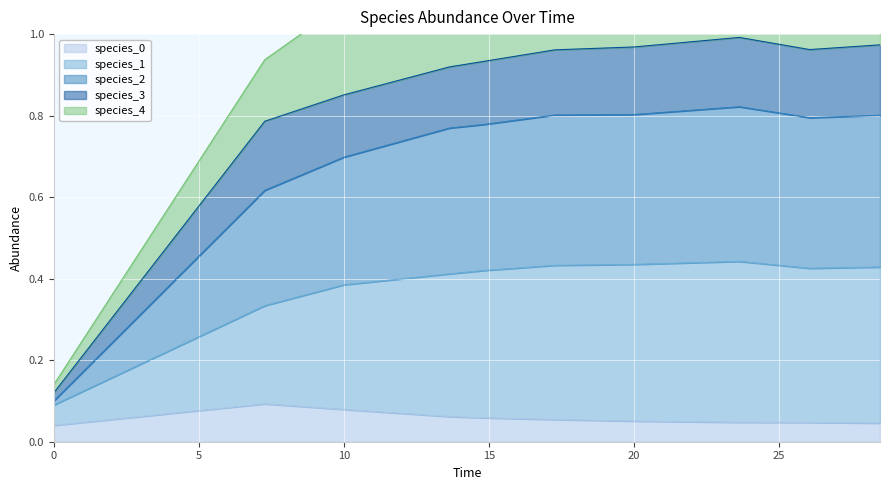

True or false: species_1 and species_2 cross at least once.

False